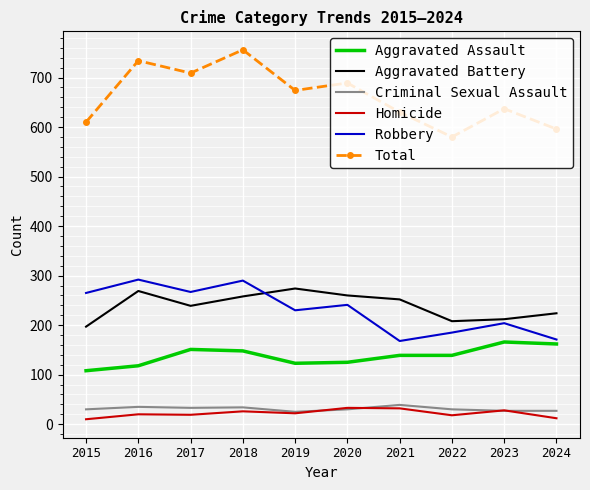

What are all the series names shown in the legend?

Aggravated Assault, Aggravated Battery, Criminal Sexual Assault, Homicide, Robbery, Total